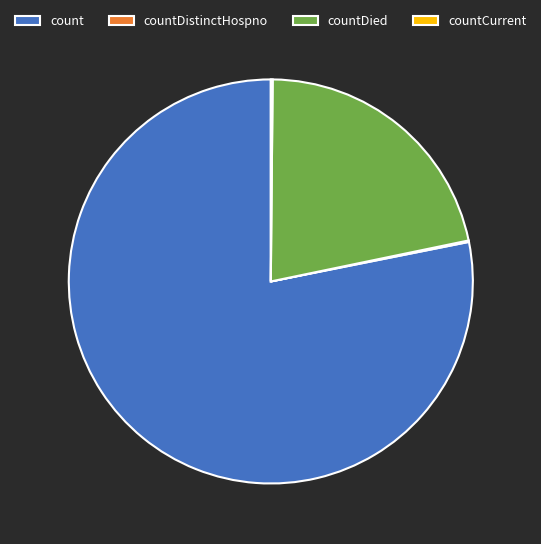

Is there any slice that represents more than half of the pie?

Yes